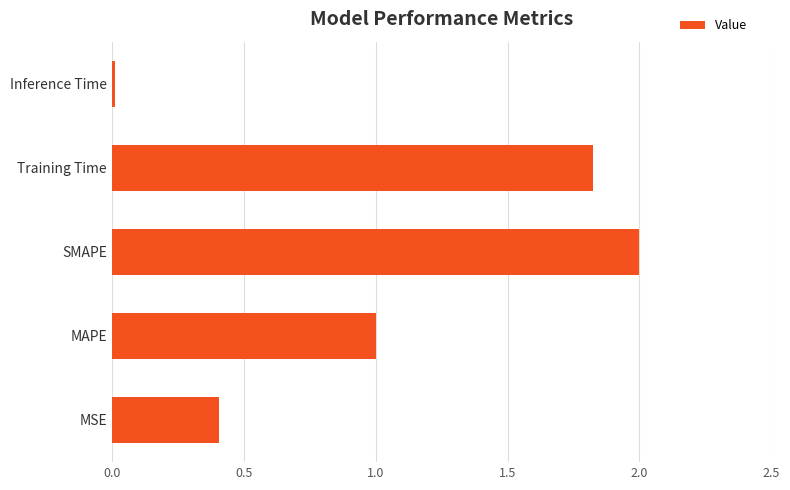

Are the bars grouped side by side (vs. stacked)?

No